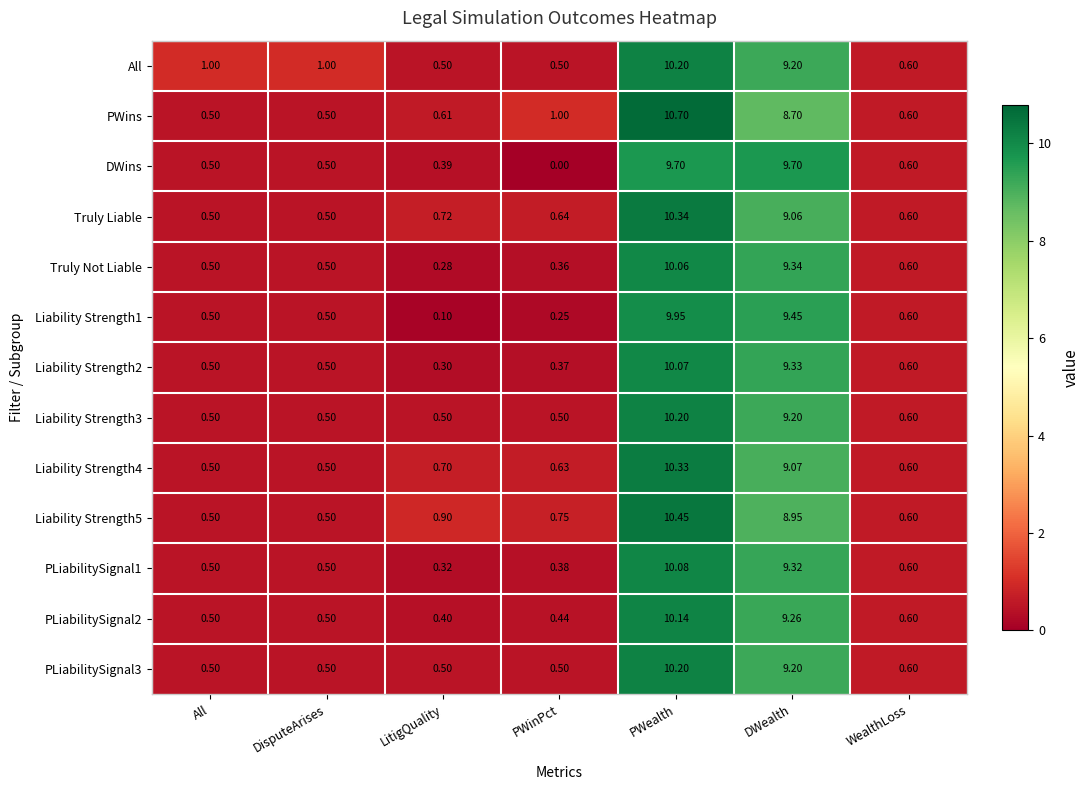

Which series has the widest spread of values?

PWins